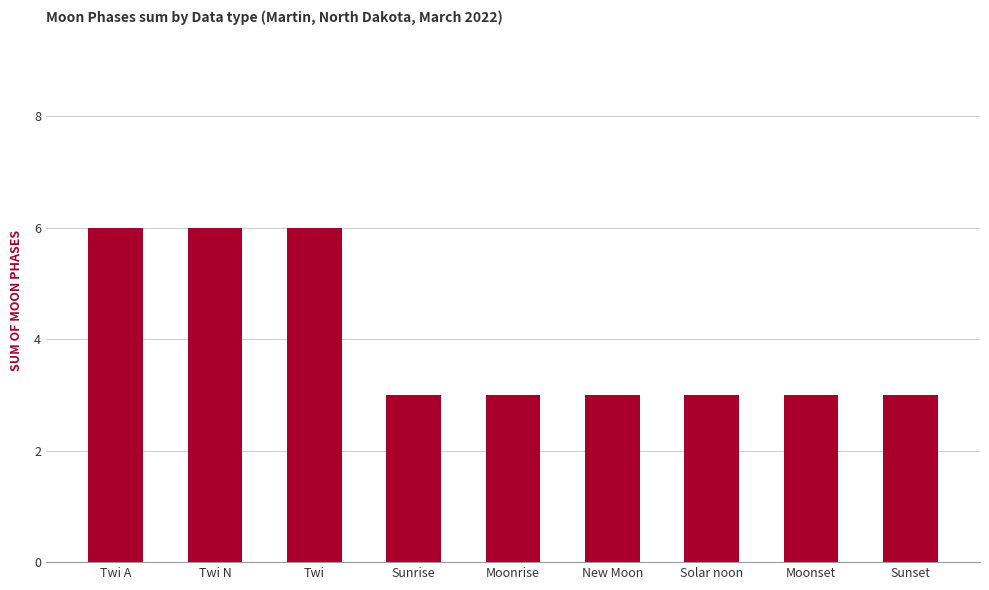

The chart shows a value of 3 at Solar noon. True or false?

True